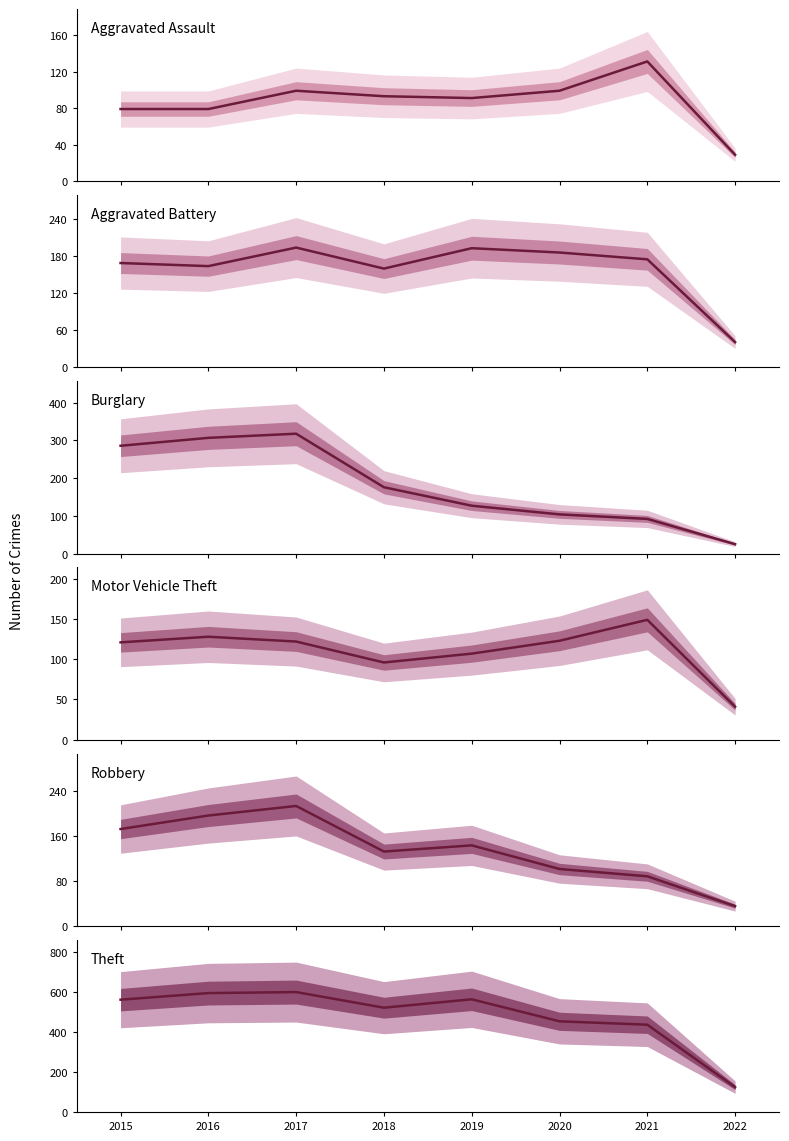

At which category does Aggravated Battery reach its first local valley?

2016